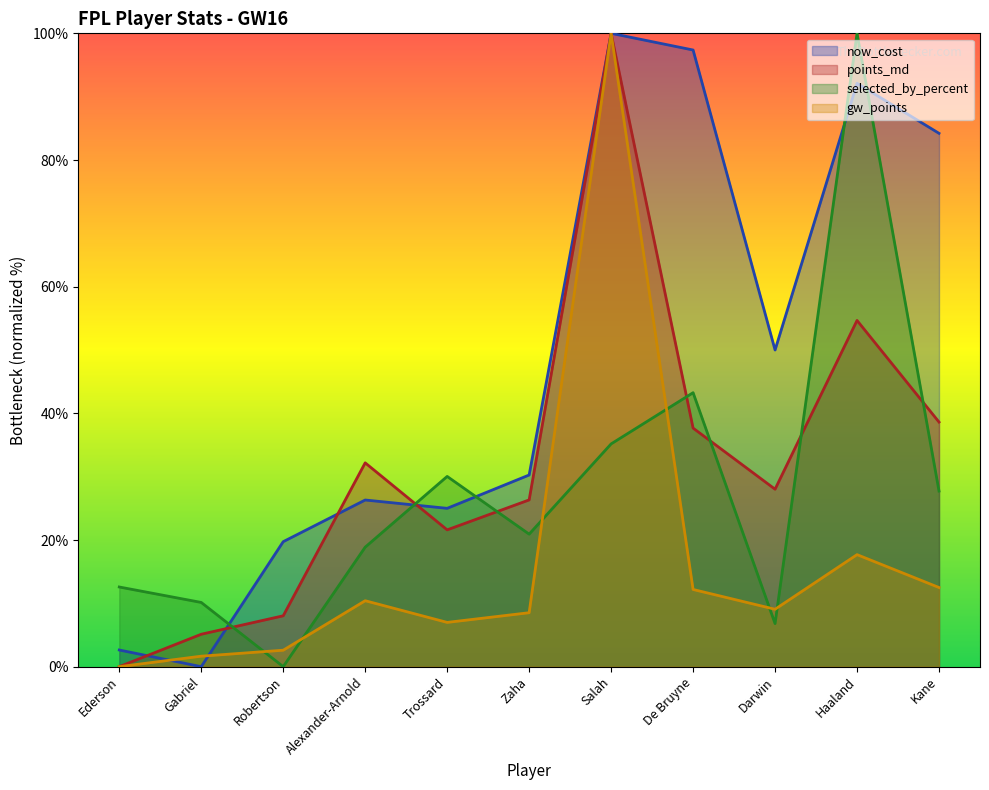

What is the label of the 8th point from the left?

De Bruyne